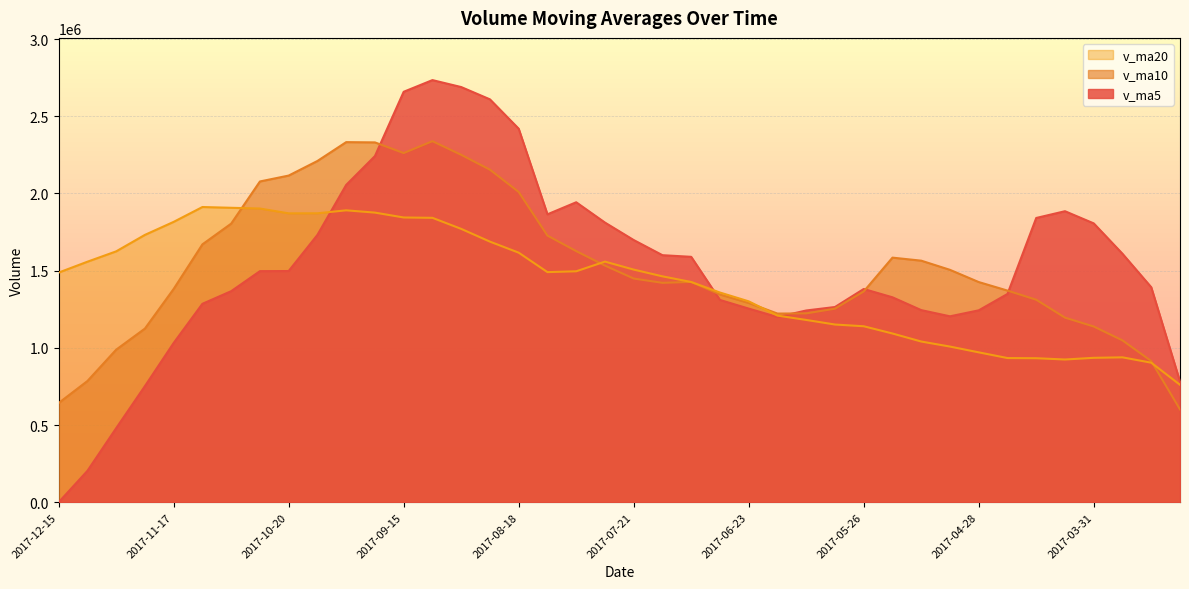

What is the value of the v_ma20 point at the 2nd from the left?

1557930.5